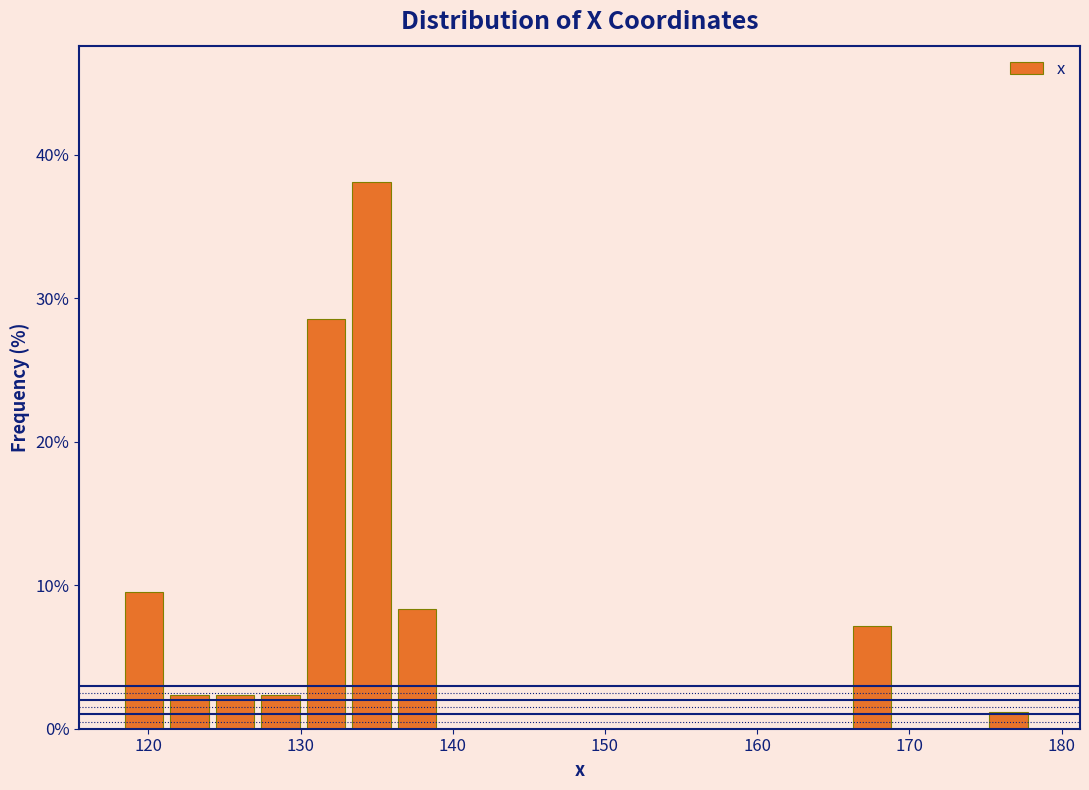

Read against the x-axis, roughly where is the centre of the tallest bar?

135